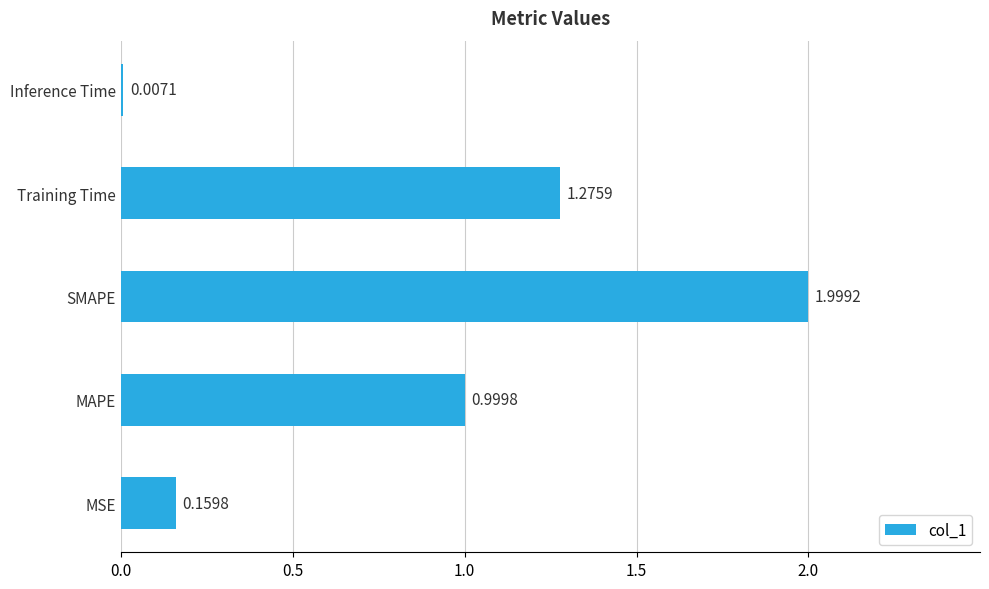

Are the bars horizontal?

Yes